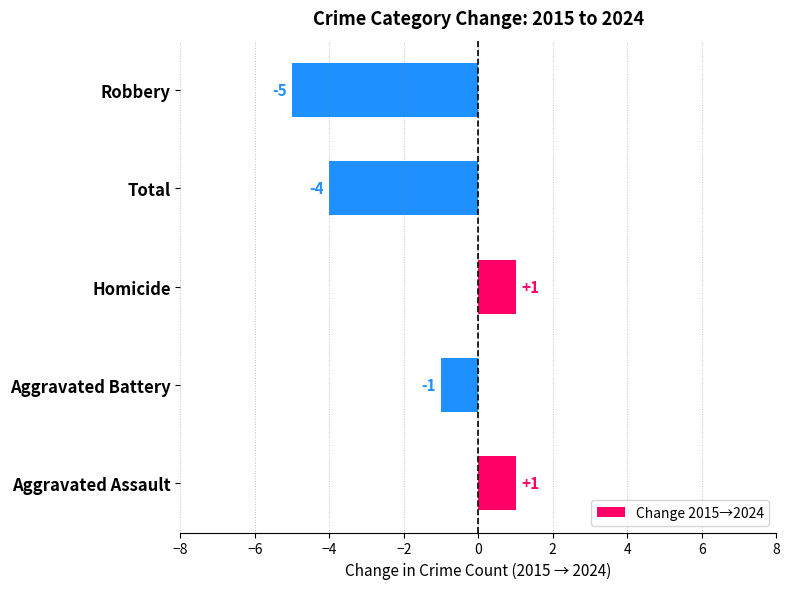

Which category has the lowest value across all series?

Robbery